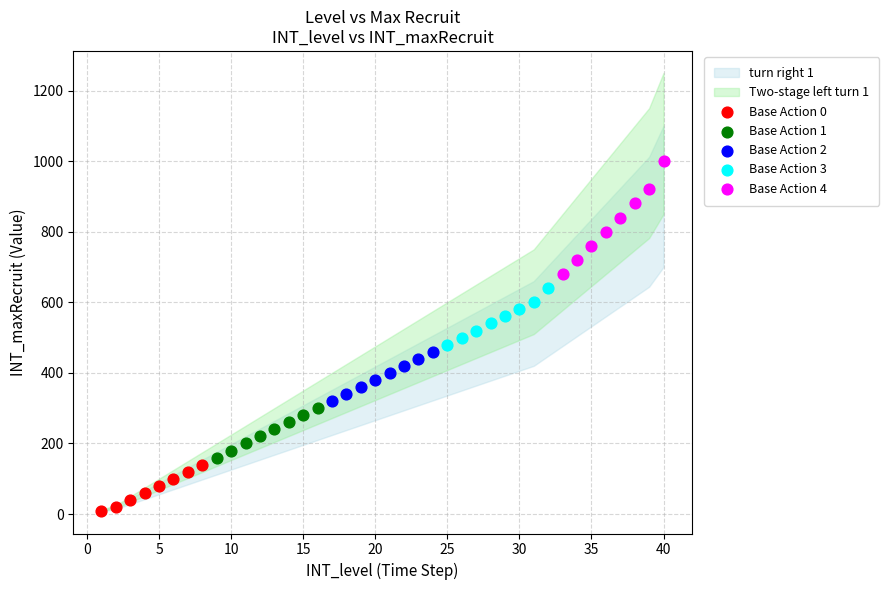

Which series has the largest Y range (max minus min)?

Base Action 4